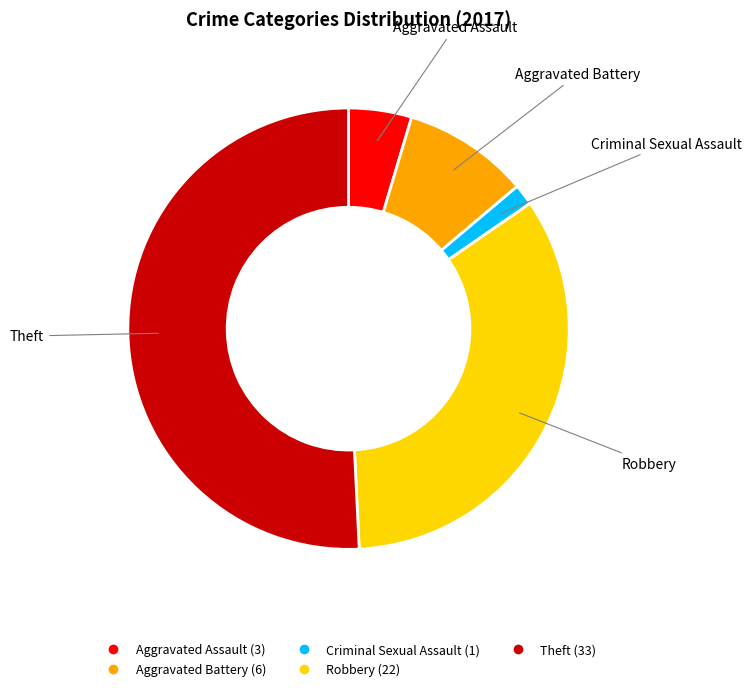

Is there a majority slice in this chart?

Yes